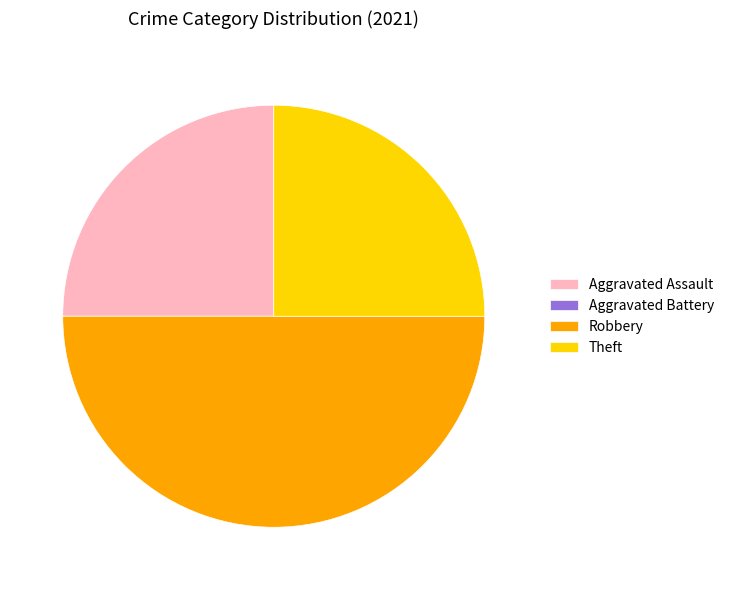

Between Aggravated Assault and Robbery, which is larger?

Robbery